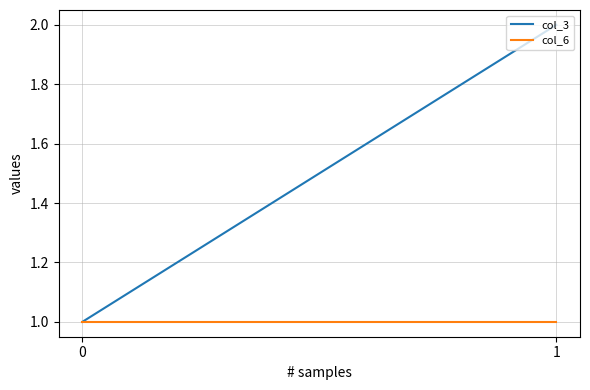

What is the sum of the col_6 values at 1 and 0?

2